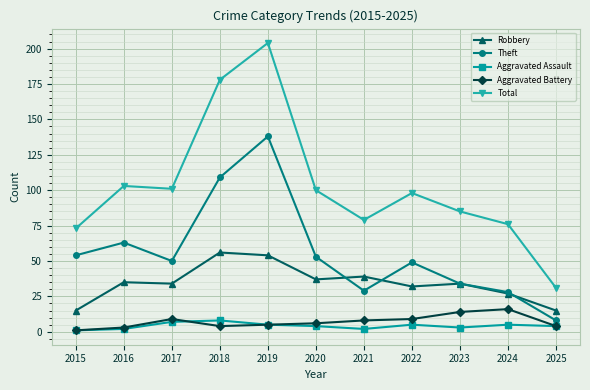

Where is the first local minimum for Total?

2017